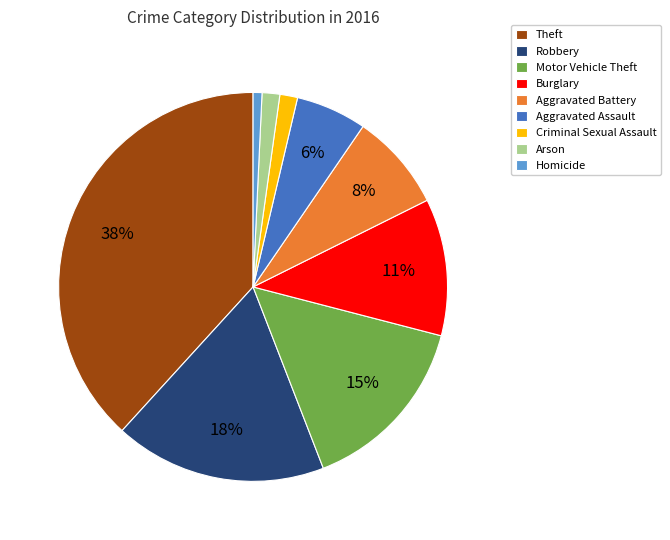

Which has a higher value, Burglary or Aggravated Battery?

Burglary